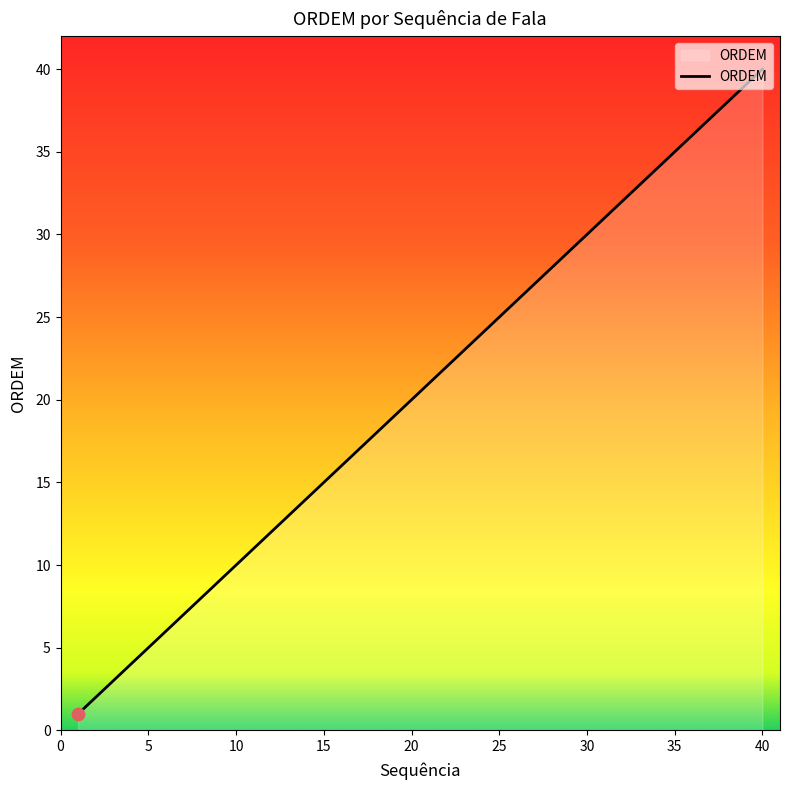

What is the maximum value shown in the chart?

40